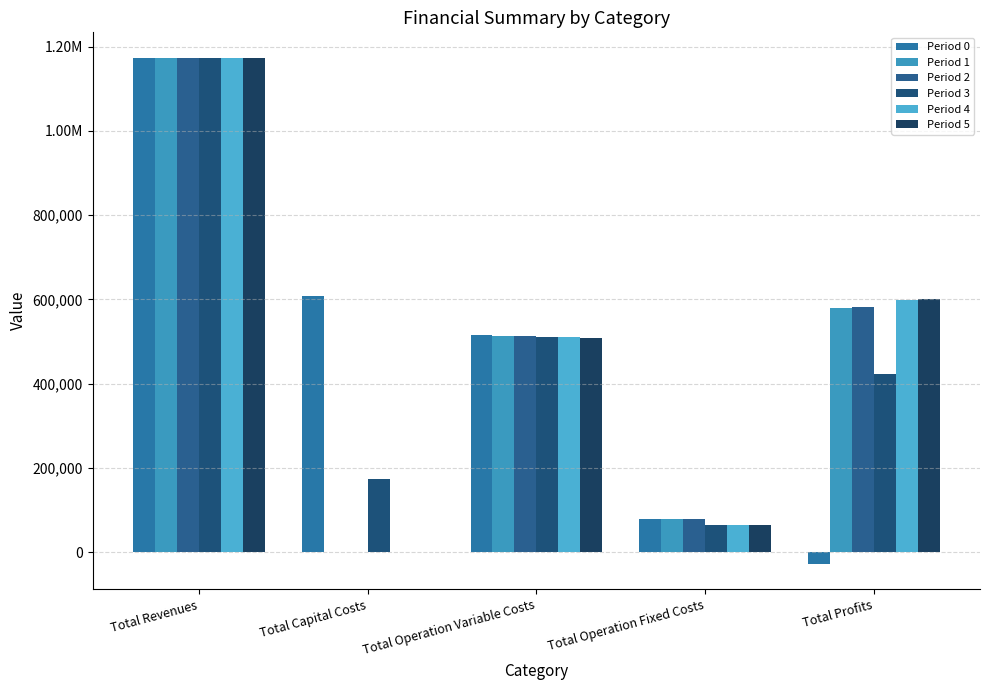

Does the chart contain stacked bars?

No